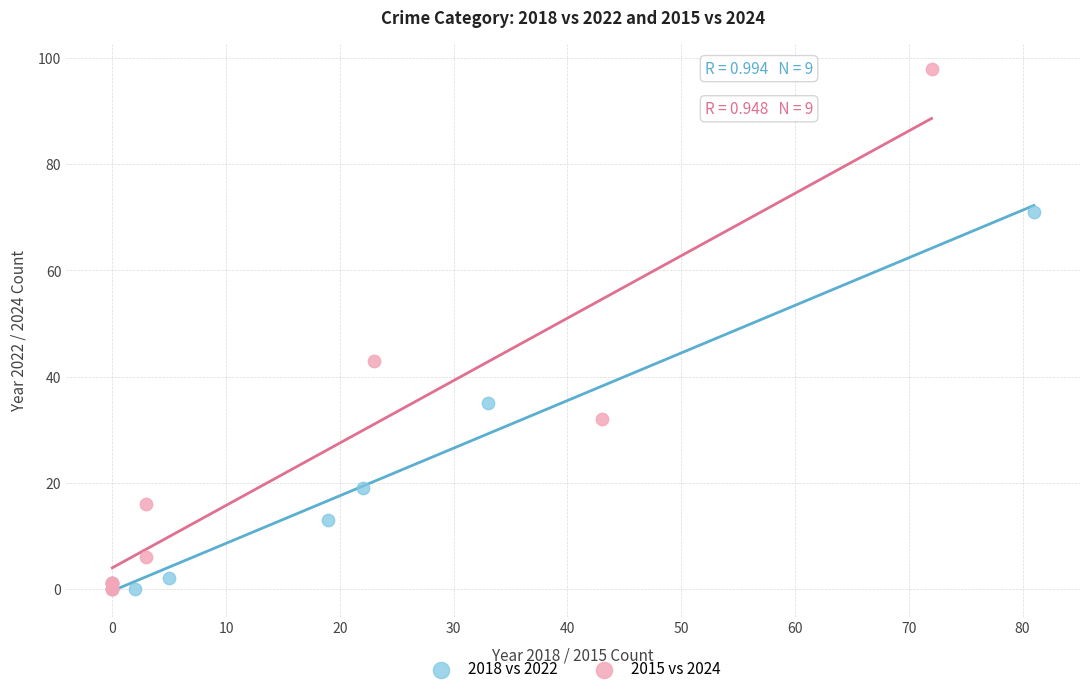

What are all the series names shown in the legend?

2018 vs 2022, 2015 vs 2024